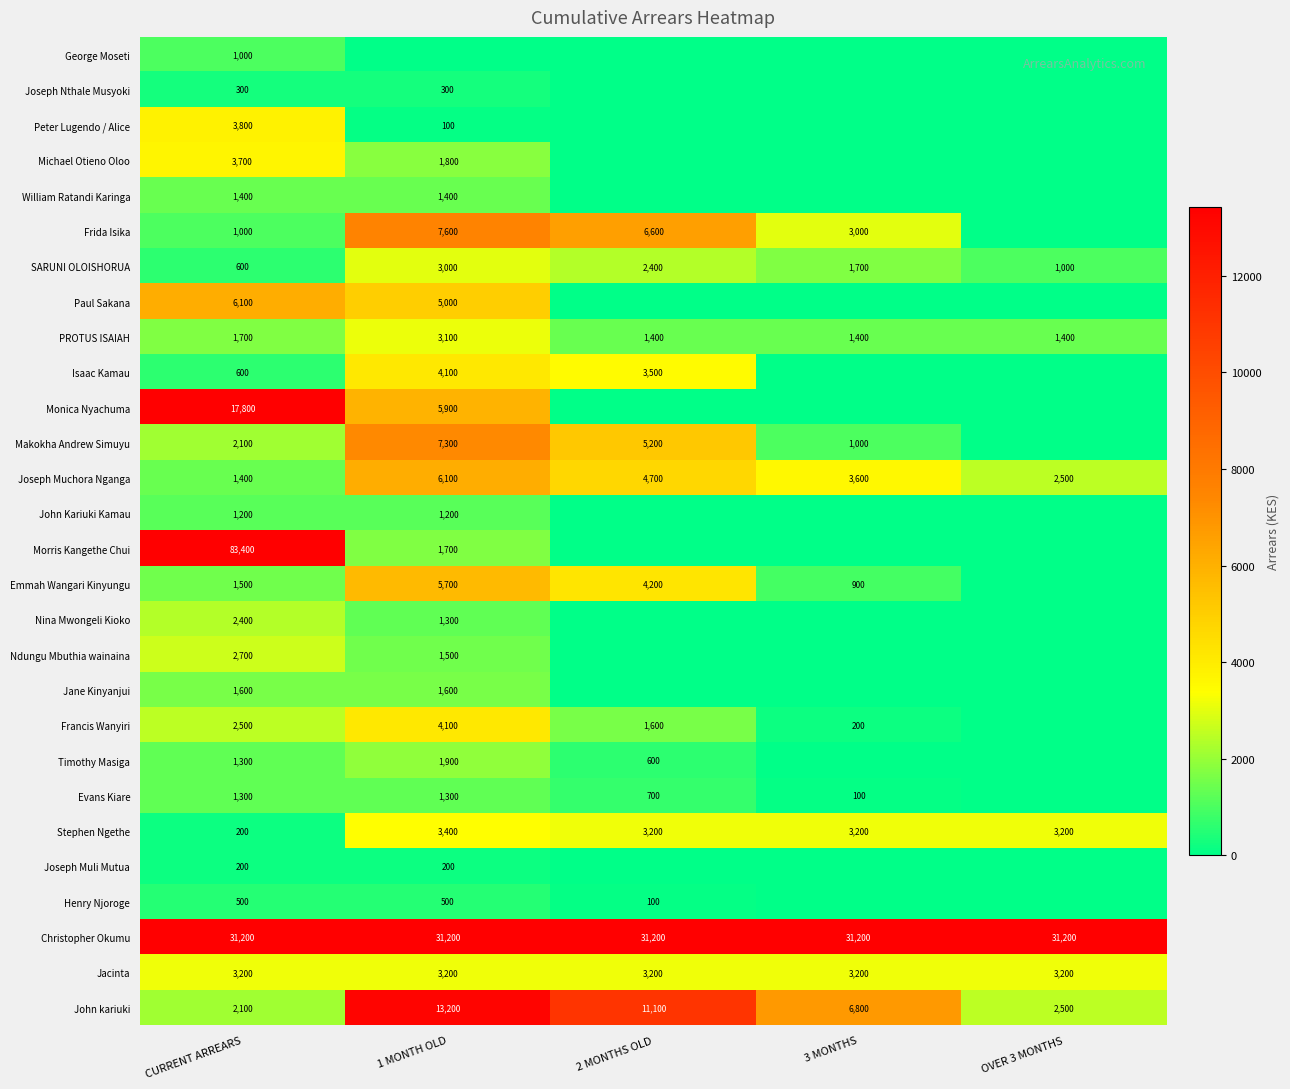

What is the spread (max minus min) of values at CURRENT ARREARS?

83200